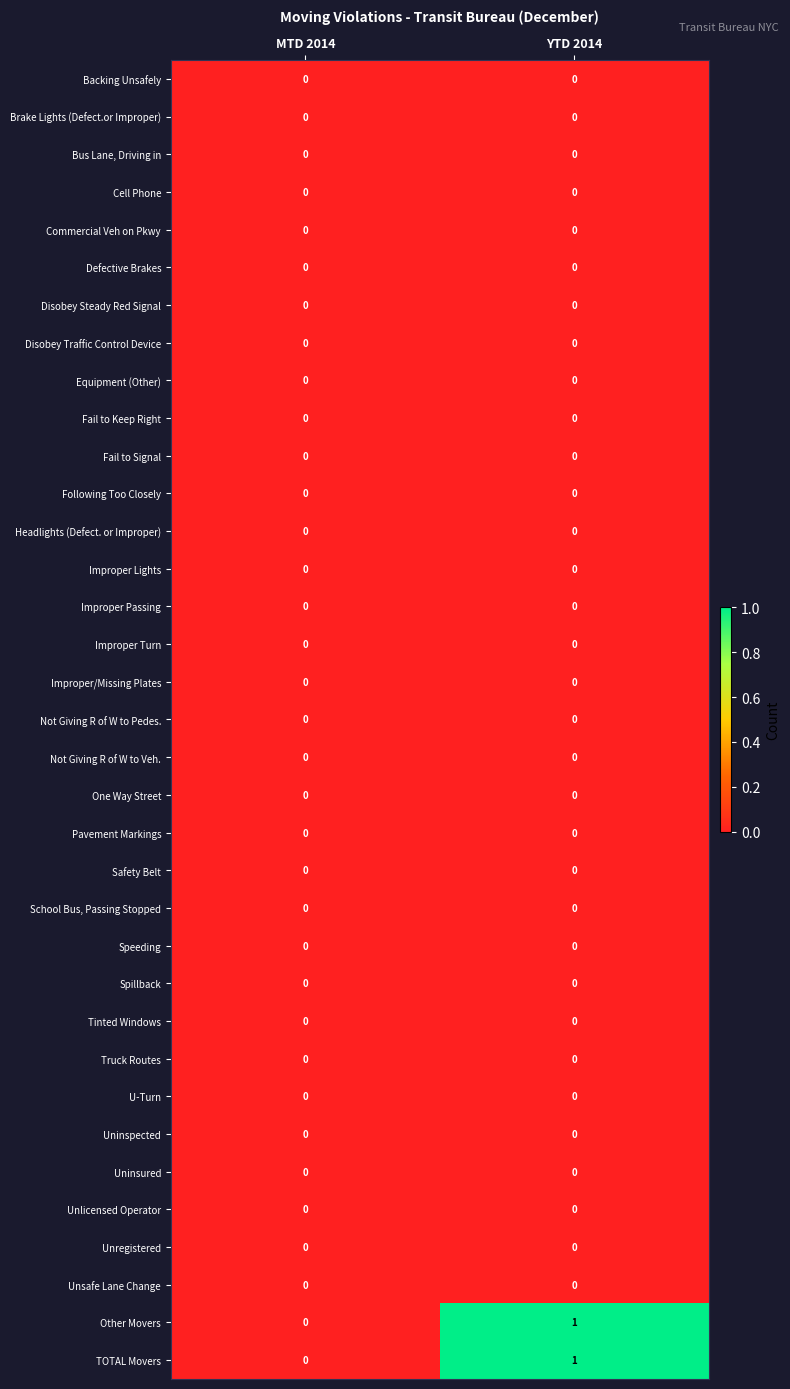

The Truck Routes series shows 0 at MTD 2014. True or false?

True